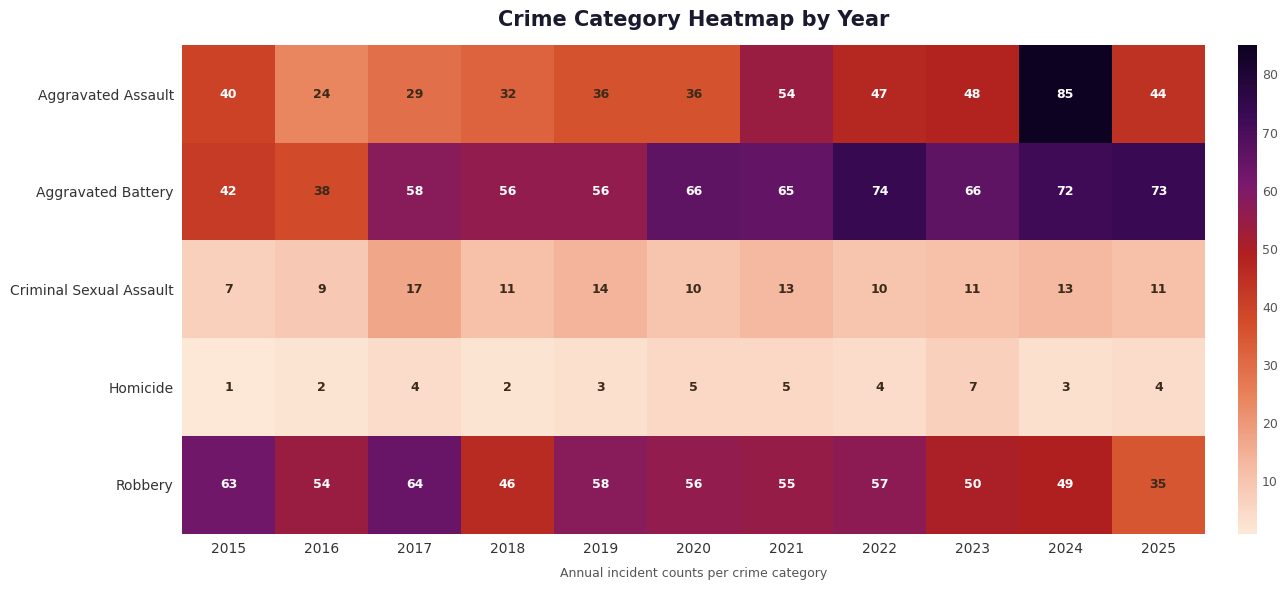

What is the sum of the Criminal Sexual Assault values at 2021 and 2022?

23